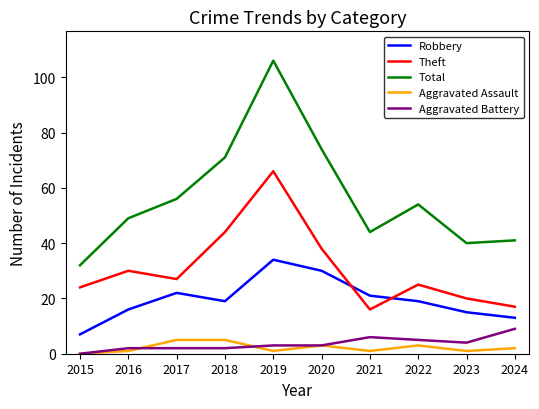

Which label corresponds to the largest value in the chart?

2019